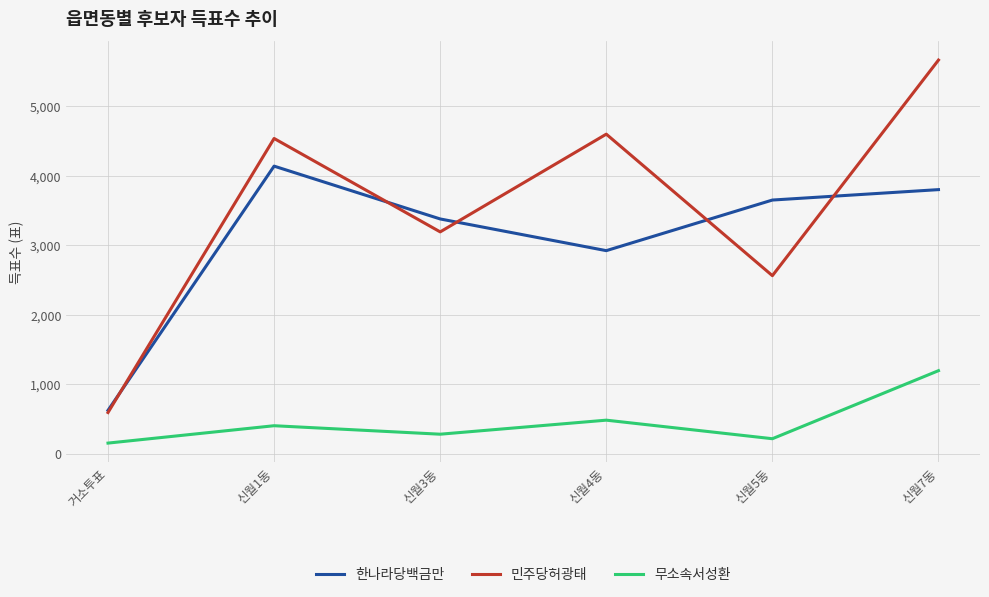

How many data points in 한나라당백금만 are less than 3650?

3